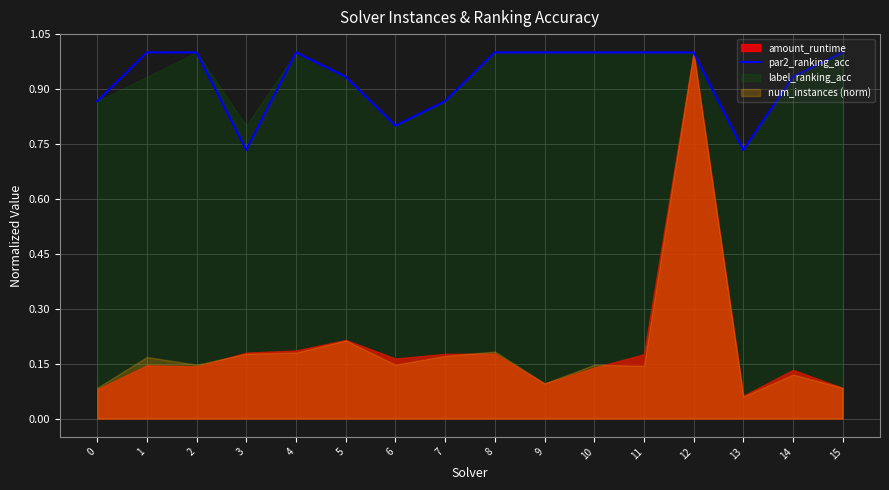

Is it true that par2_ranking_acc equals 0.4 at 3?

False